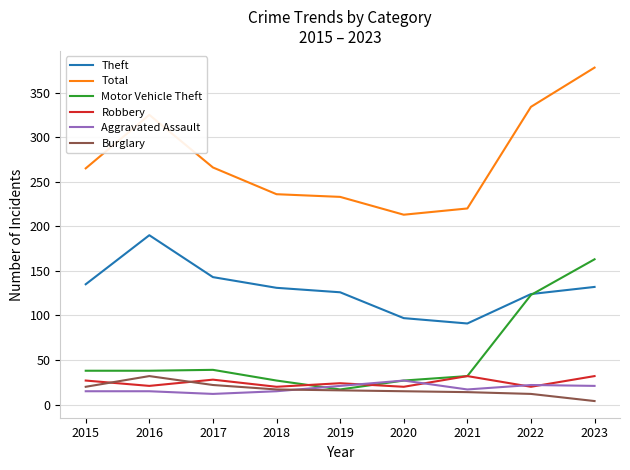

What is the approximate value of Theft at 2017?

143